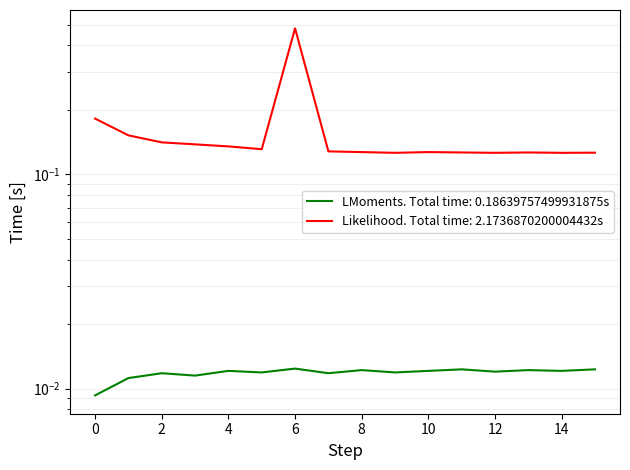

Reading left to right, transcribe all the data shown in this chart.

LMoments. Total time: 0.18639757499931875s: 0=0.0	1=0.0	2=0.0	3=0.0	4=0.0	5=0.0	6=0.0	7=0.0	8=0.0	9=0.0	10=0.0	11=0.0	12=0.0	13=0.0	14=0.0	15=0.0
Likelihood. Total time: 2.1736870200004432s: 0=0.2	1=0.2	2=0.1	3=0.1	4=0.1	5=0.1	6=0.5	7=0.1	8=0.1	9=0.1	10=0.1	11=0.1	12=0.1	13=0.1	14=0.1	15=0.1